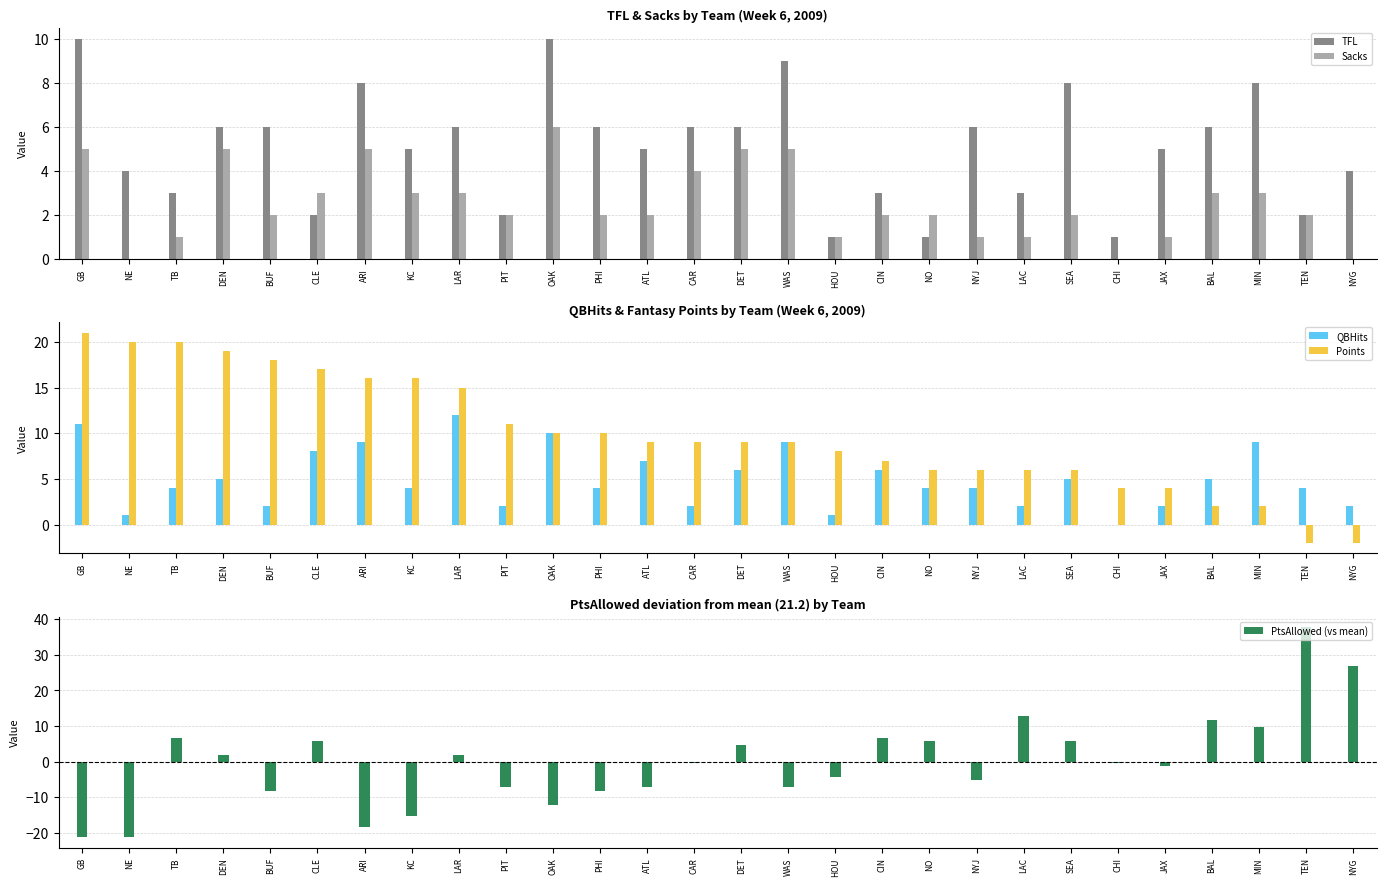

Which has a higher value, DEN or MIN?

MIN